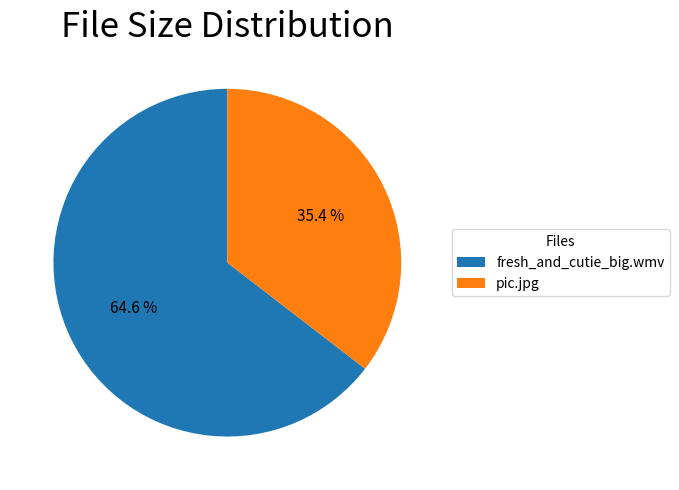

To the nearest percent, what percentage of the pie is fresh_and_cutie_big.wmv?

65%